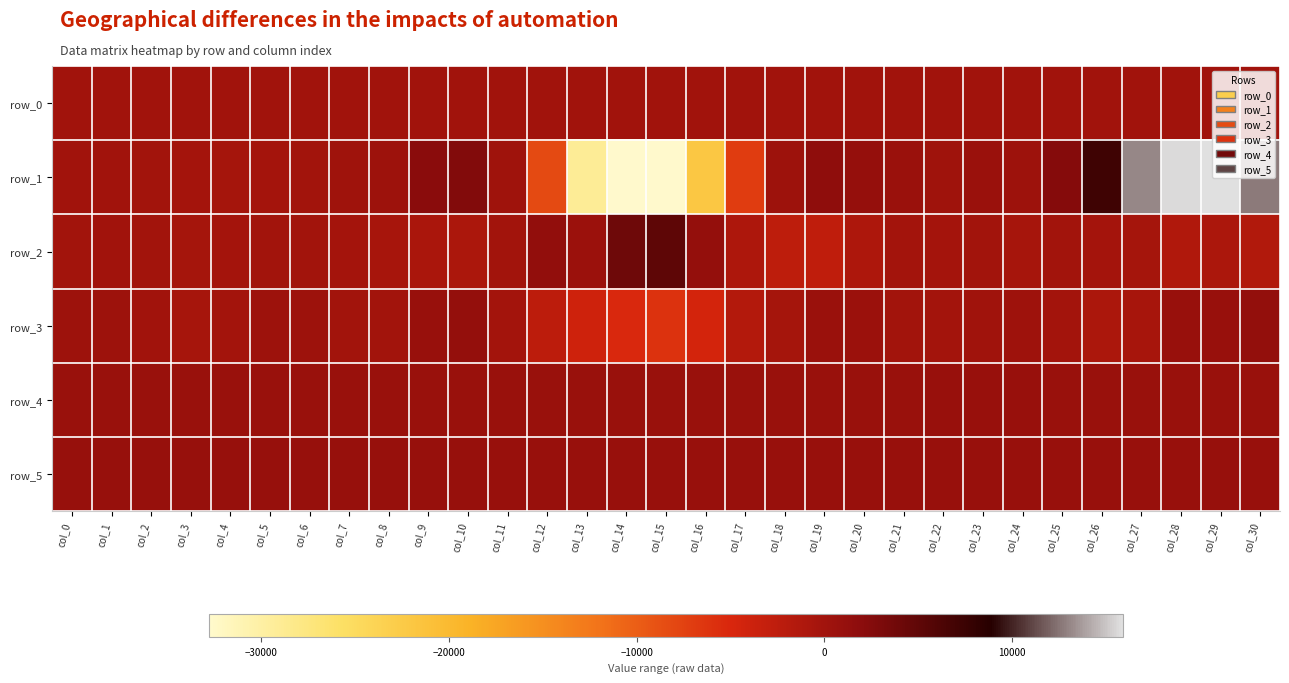

What is the maximum value for row_2?

5087.0